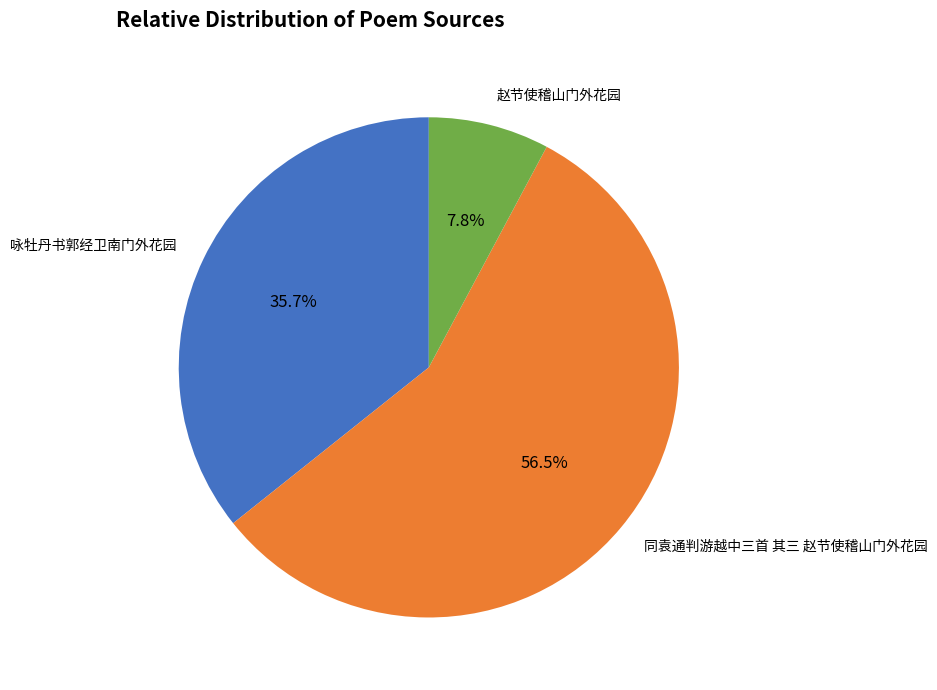

Rank the categories by value from highest to lowest.

同袁通判游越中三首 其三 赵节使稽山门外花园, 咏牡丹书郭经卫南门外花园, 赵节使稽山门外花园